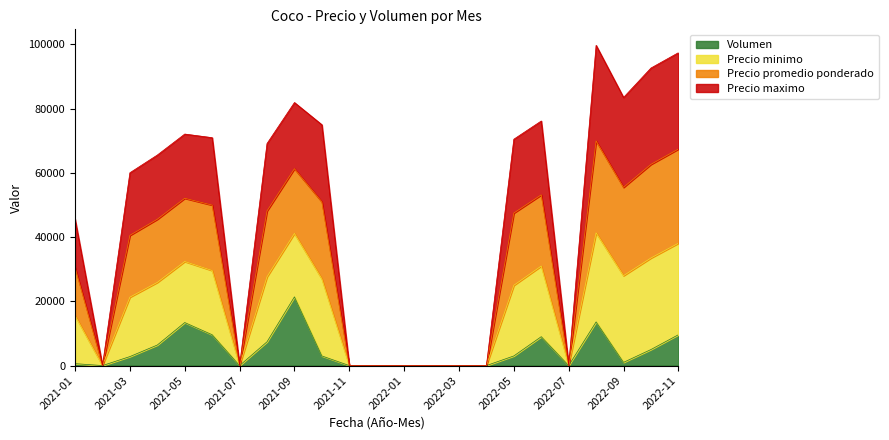

The Volumen series shows 5000 at 2022-10. True or false?

True